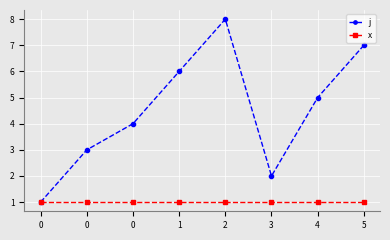

Reading left to right, transcribe all the data shown in this chart.

j: 1	3	4	6	8	2	5	7
x: 1	1	1	1	1	1	1	1